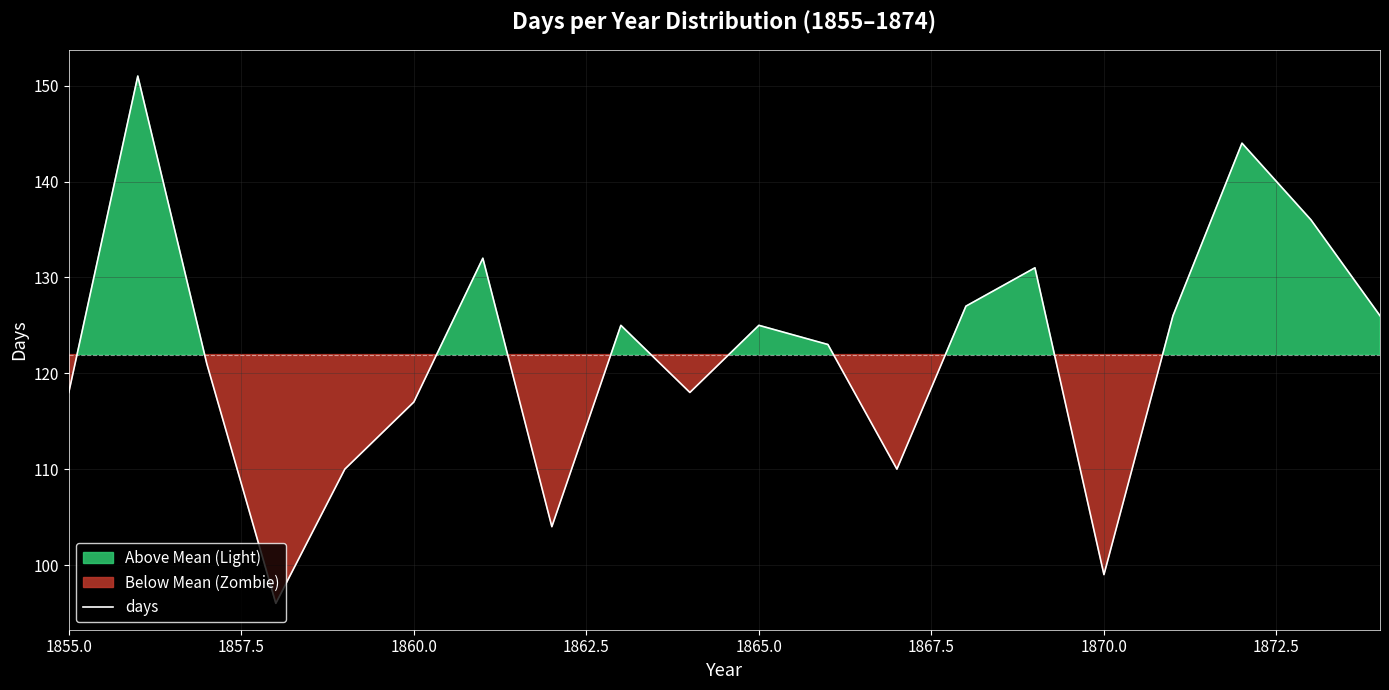

Is it true that days equals 179 at 1860.0?

False